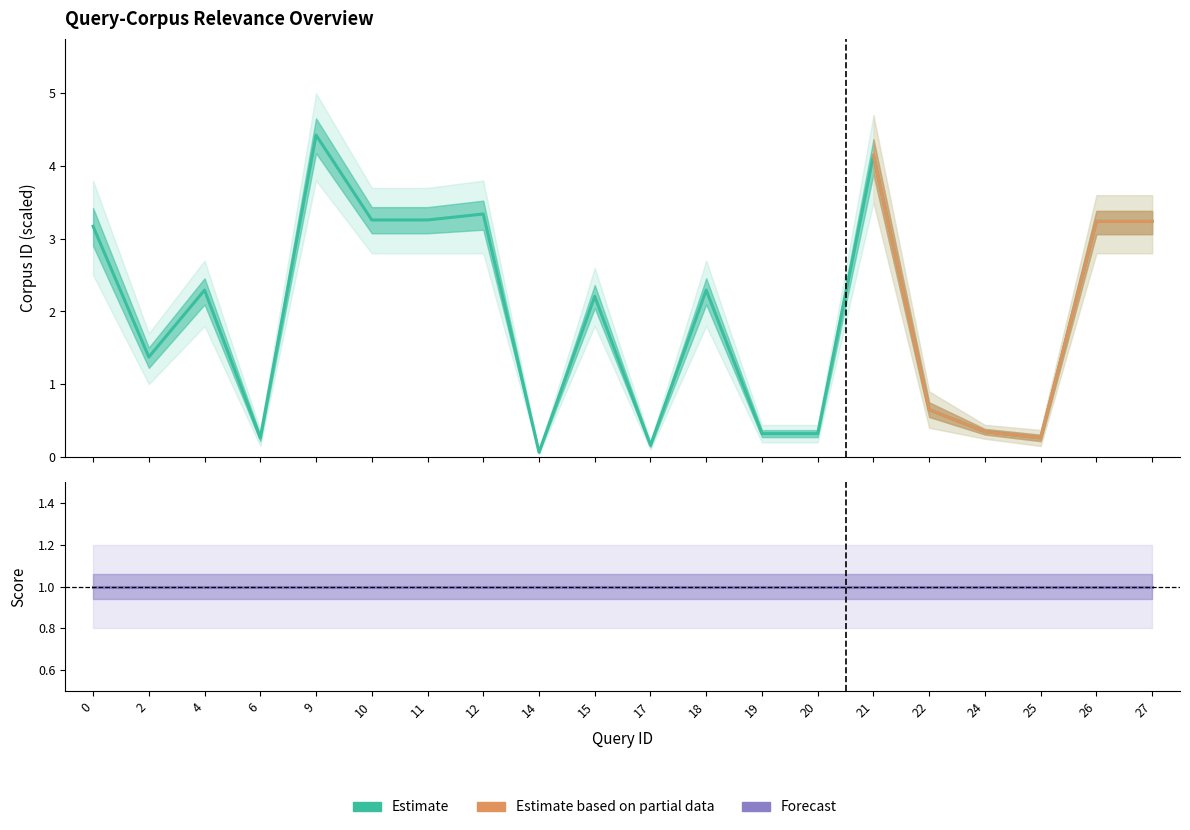

Does the chart display data point markers on the line(s)?

No